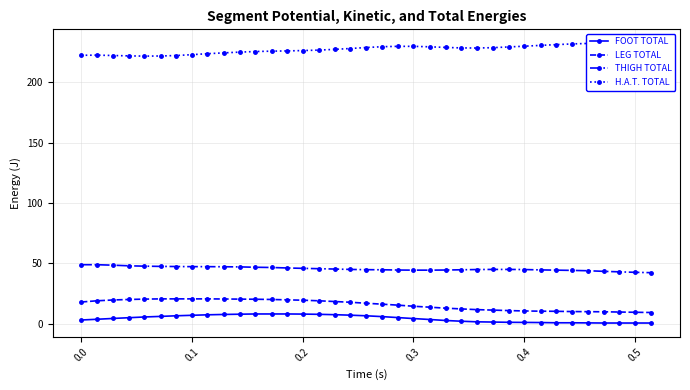

Which series has the widest spread of values?

LEG TOTAL